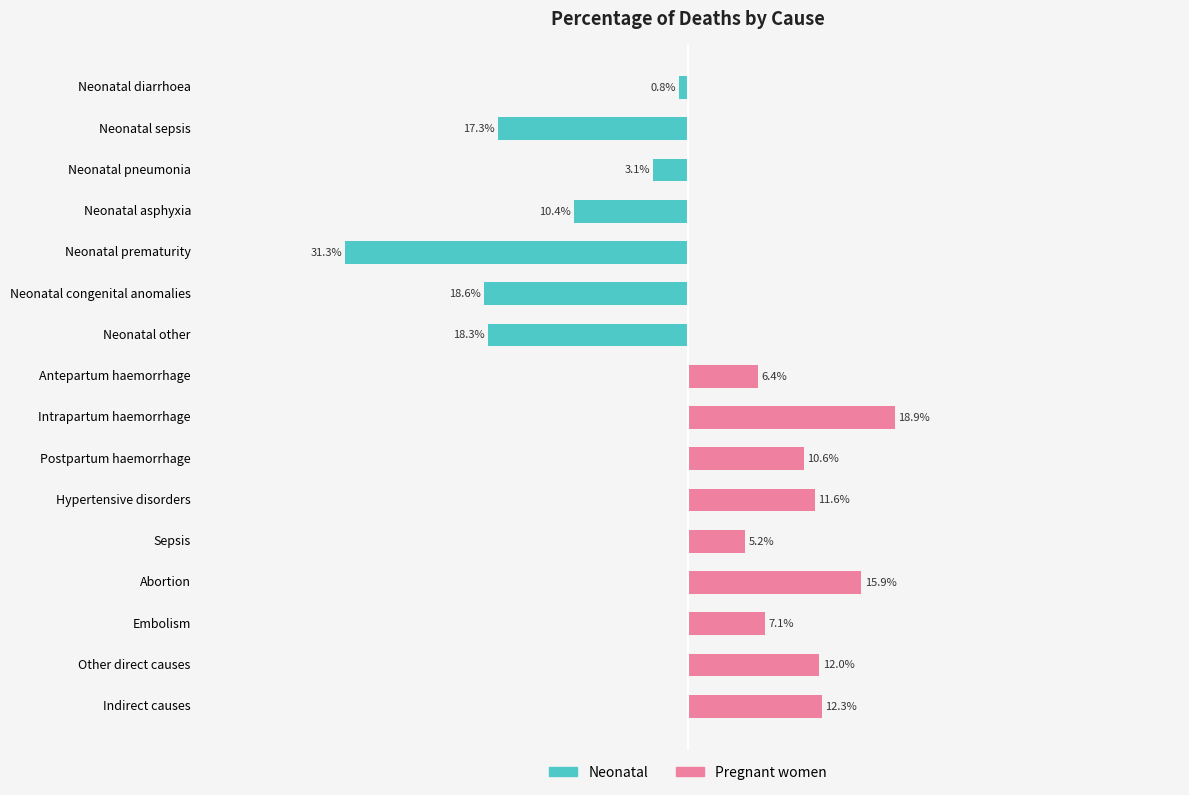

Reading left to right, list all the values displayed in this chart.

Neonatal: -0.0	-0.2	-0.0	-0.1	-0.3	-0.2	-0.2	0.0	0.0	0.0	0.0	0.0	0.0	0.0	0.0	0.0
Pregnant women: 0.0	0.0	0.0	0.0	0.0	0.0	0.0	0.1	0.2	0.1	0.1	0.1	0.2	0.1	0.1	0.1